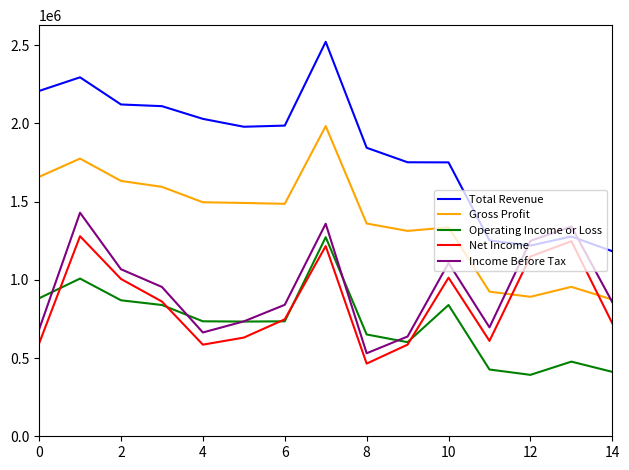

What is the minimum value shown in the chart?

392600